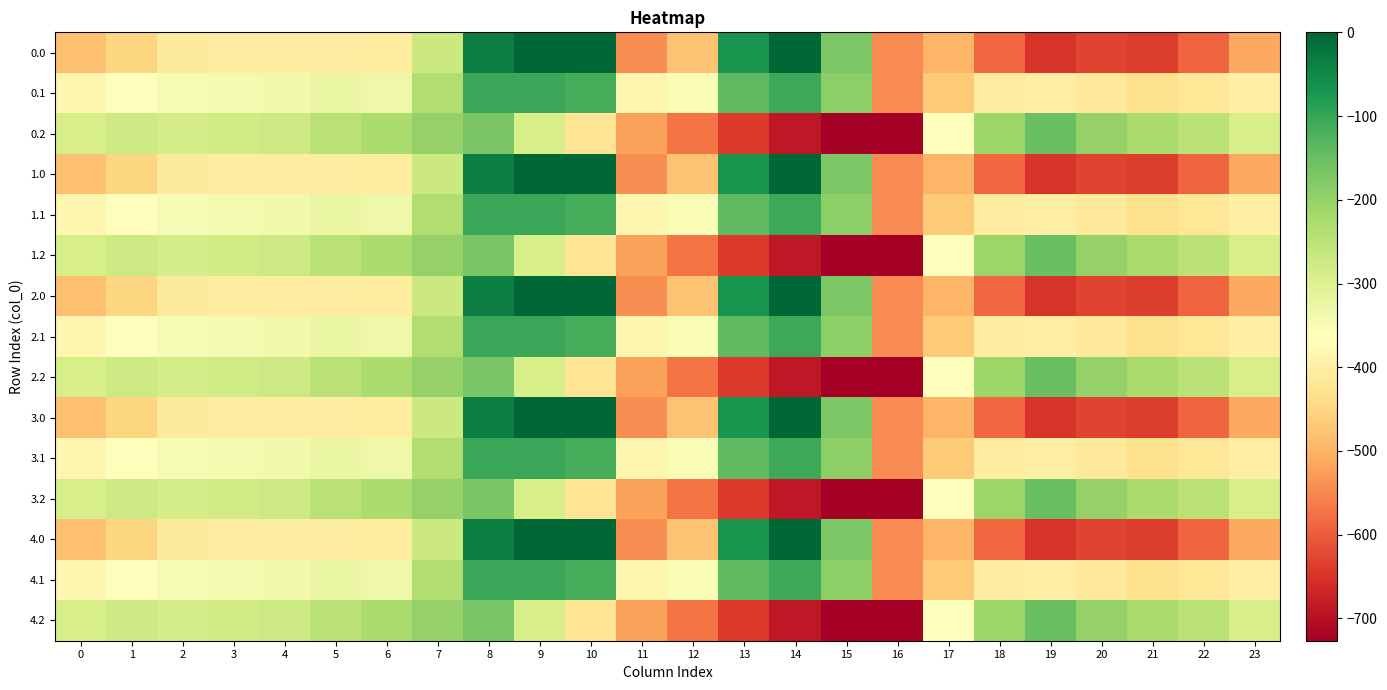

Reading left to right, transcribe all the data shown in this chart.

0.0: 0=-482.0	1=-449.5	2=-410.3	3=-404.4	4=-404.9	5=-403.8	6=-408.0	7=-270.7	8=-35.0	9=0.0	10=0.0	11=-544.3	12=-477.2	13=-70.2	14=-0.3	15=-172.8	16=-545.4	17=-494.8	18=-586.7	19=-649.2	20=-629.9	21=-638.4	22=-592.3	23=-511.3
0.1: 0=-384.6	1=-361.1	2=-347.9	3=-342.7	4=-339.6	5=-325.7	6=-332.2	7=-234.9	8=-102.3	9=-104.8	10=-114.0	11=-384.7	12=-350.8	13=-141.2	14=-105.5	15=-190.4	16=-547.3	17=-466.6	18=-405.4	19=-400.2	20=-414.5	21=-432.4	22=-419.9	23=-399.4
0.2: 0=-287.1	1=-272.7	2=-285.5	3=-281.0	4=-274.4	5=-245.0	6=-228.8	7=-199.0	8=-169.5	9=-288.5	10=-423.5	11=-520.6	12=-571.2	13=-640.4	14=-687.4	15=-725.8	16=-726.6	17=-362.4	18=-210.0	19=-151.0	20=-199.2	21=-226.4	22=-247.4	23=-287.5
1.0: 0=-482.0	1=-449.5	2=-410.3	3=-404.4	4=-404.9	5=-403.8	6=-408.0	7=-270.7	8=-35.0	9=0.0	10=0.0	11=-544.3	12=-477.2	13=-70.2	14=-0.3	15=-172.8	16=-545.4	17=-494.8	18=-586.7	19=-649.2	20=-629.9	21=-638.4	22=-592.3	23=-511.3
1.1: 0=-384.6	1=-361.1	2=-347.9	3=-342.7	4=-339.6	5=-325.7	6=-332.2	7=-234.9	8=-102.3	9=-104.8	10=-114.0	11=-384.7	12=-350.8	13=-141.2	14=-105.5	15=-190.4	16=-547.3	17=-466.6	18=-405.4	19=-400.2	20=-414.5	21=-432.4	22=-419.9	23=-399.4
1.2: 0=-287.1	1=-272.7	2=-285.5	3=-281.0	4=-274.4	5=-245.0	6=-228.8	7=-199.0	8=-169.5	9=-288.5	10=-423.5	11=-520.6	12=-571.2	13=-640.4	14=-687.4	15=-725.8	16=-726.6	17=-362.4	18=-210.0	19=-151.0	20=-199.2	21=-226.4	22=-247.4	23=-287.5
2.0: 0=-482.0	1=-449.5	2=-410.3	3=-404.4	4=-404.9	5=-403.8	6=-408.0	7=-270.7	8=-35.0	9=0.0	10=0.0	11=-544.3	12=-477.2	13=-70.2	14=-0.3	15=-172.8	16=-545.4	17=-494.8	18=-586.7	19=-649.2	20=-629.9	21=-638.4	22=-592.3	23=-511.3
2.1: 0=-384.6	1=-361.1	2=-347.9	3=-342.7	4=-339.6	5=-325.7	6=-332.2	7=-234.9	8=-102.3	9=-104.8	10=-114.0	11=-384.7	12=-350.8	13=-141.2	14=-105.5	15=-190.4	16=-547.3	17=-466.6	18=-405.4	19=-400.2	20=-414.5	21=-432.4	22=-419.9	23=-399.4
2.2: 0=-287.1	1=-272.7	2=-285.5	3=-281.0	4=-274.4	5=-245.0	6=-228.8	7=-199.0	8=-169.5	9=-288.5	10=-423.5	11=-520.6	12=-571.2	13=-640.4	14=-687.4	15=-725.8	16=-726.6	17=-362.4	18=-210.0	19=-151.0	20=-199.2	21=-226.4	22=-247.4	23=-287.5
3.0: 0=-482.0	1=-449.5	2=-410.3	3=-404.4	4=-404.9	5=-403.8	6=-408.0	7=-270.7	8=-35.0	9=0.0	10=0.0	11=-544.3	12=-477.2	13=-70.2	14=-0.3	15=-172.8	16=-545.4	17=-494.8	18=-586.7	19=-649.2	20=-629.9	21=-638.4	22=-592.3	23=-511.3
3.1: 0=-384.6	1=-361.1	2=-347.9	3=-342.7	4=-339.6	5=-325.7	6=-332.2	7=-234.9	8=-102.3	9=-104.8	10=-114.0	11=-384.7	12=-350.8	13=-141.2	14=-105.5	15=-190.4	16=-547.3	17=-466.6	18=-405.4	19=-400.2	20=-414.5	21=-432.4	22=-419.9	23=-399.4
3.2: 0=-287.1	1=-272.7	2=-285.5	3=-281.0	4=-274.4	5=-245.0	6=-228.8	7=-199.0	8=-169.5	9=-288.5	10=-423.5	11=-520.6	12=-571.2	13=-640.4	14=-687.4	15=-725.8	16=-726.6	17=-362.4	18=-210.0	19=-151.0	20=-199.2	21=-226.4	22=-247.4	23=-287.5
4.0: 0=-482.0	1=-449.5	2=-410.3	3=-404.4	4=-404.9	5=-403.8	6=-408.0	7=-270.7	8=-35.0	9=0.0	10=0.0	11=-544.3	12=-477.2	13=-70.2	14=-0.3	15=-172.8	16=-545.4	17=-494.8	18=-586.7	19=-649.2	20=-629.9	21=-638.4	22=-592.3	23=-511.3
4.1: 0=-384.6	1=-361.1	2=-347.9	3=-342.7	4=-339.6	5=-325.7	6=-332.2	7=-234.9	8=-102.3	9=-104.8	10=-114.0	11=-384.7	12=-350.8	13=-141.2	14=-105.5	15=-190.4	16=-547.3	17=-466.6	18=-405.4	19=-400.2	20=-414.5	21=-432.4	22=-419.9	23=-399.4
4.2: 0=-287.1	1=-272.7	2=-285.5	3=-281.0	4=-274.4	5=-245.0	6=-228.8	7=-199.0	8=-169.5	9=-288.5	10=-423.5	11=-520.6	12=-571.2	13=-640.4	14=-687.4	15=-725.8	16=-726.6	17=-362.4	18=-210.0	19=-151.0	20=-199.2	21=-226.4	22=-247.4	23=-287.5